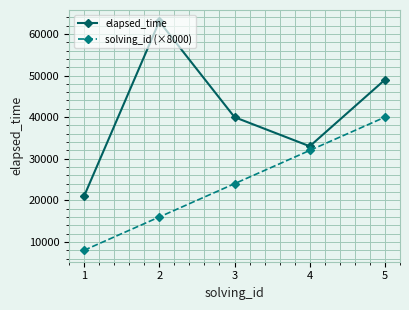

Which series has the widest spread of values?

elapsed_time